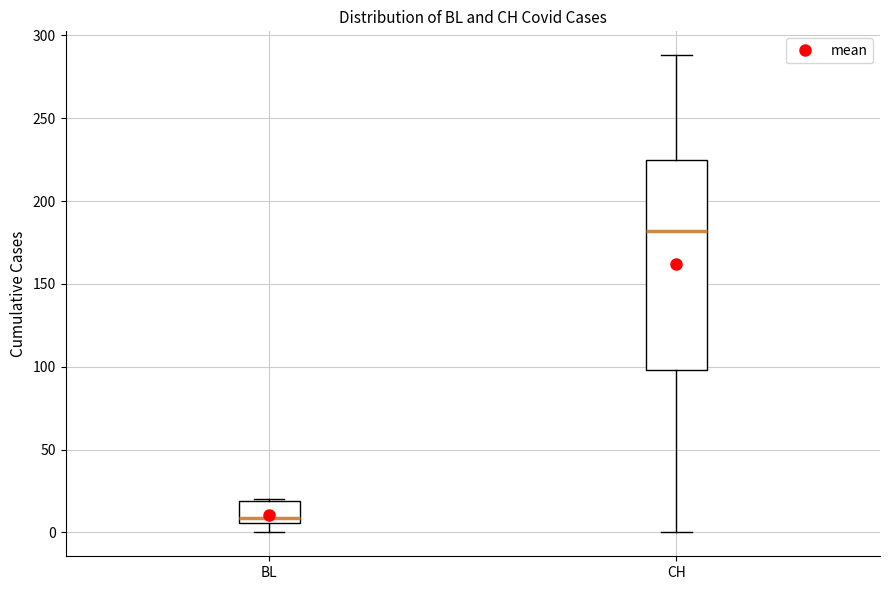

Reading left to right, transcribe this box plot: for each box, give where its median line is, the range the box spans, and where its two whiskers end, as read against the y-axis. The values are not printed on the chart, so give them approximately, as read against the axis.

BL: median 10, box 5 to 20, whiskers 0 to 20
CH: median 180, box 100 to 225, whiskers 0 to 290